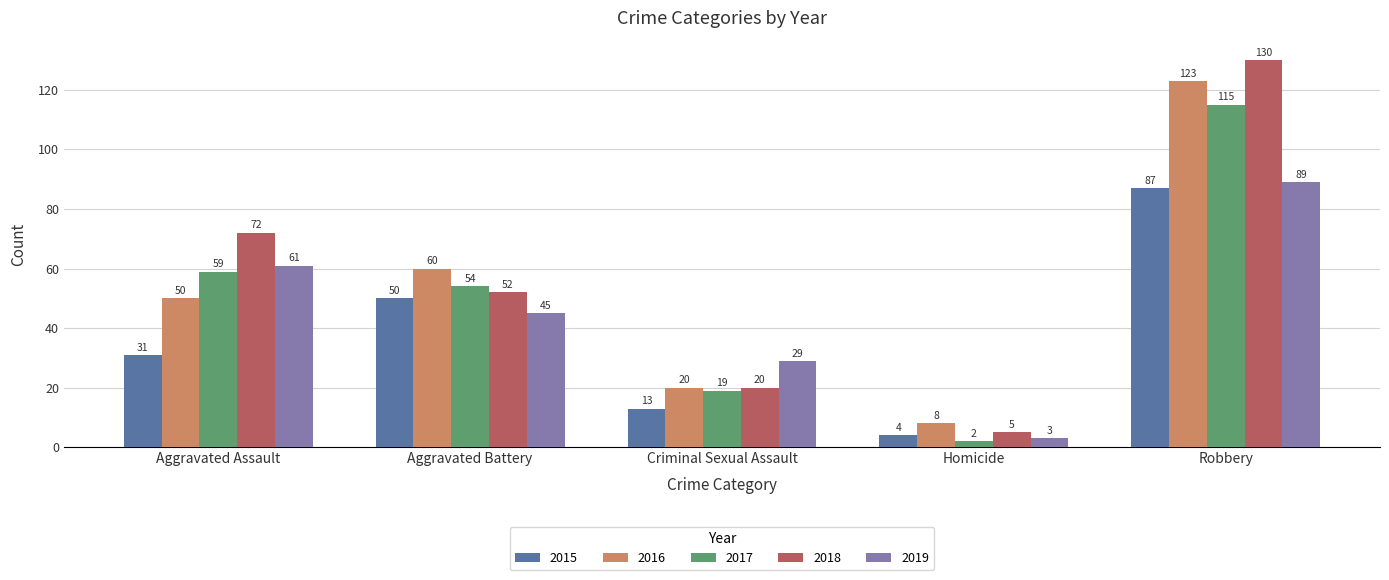

How many data points in 2017 are less than 54?

2